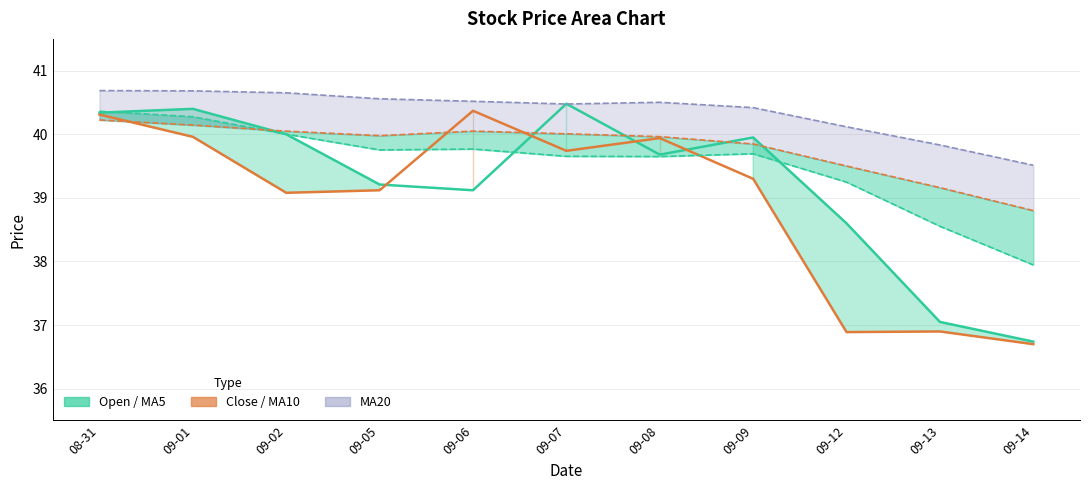

At how many categories does at least one series exceed 39?

11